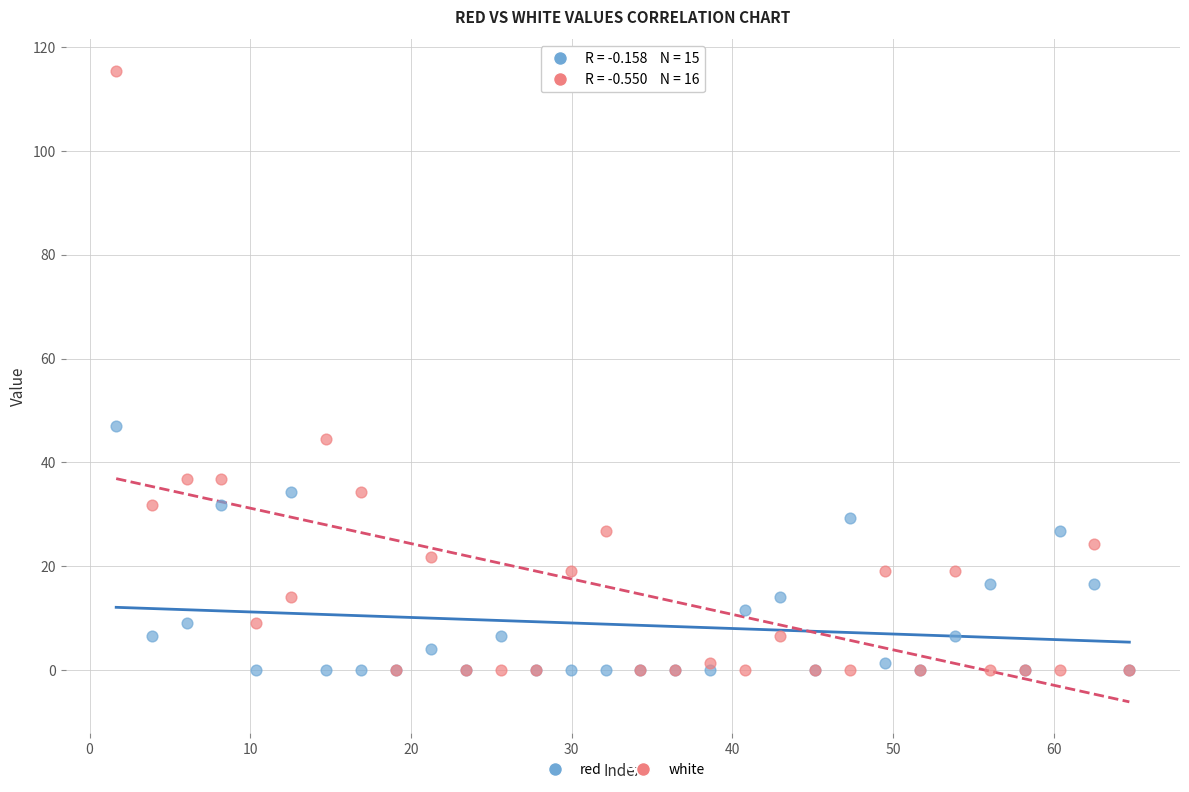

What are all the series names shown in the legend?

red, white